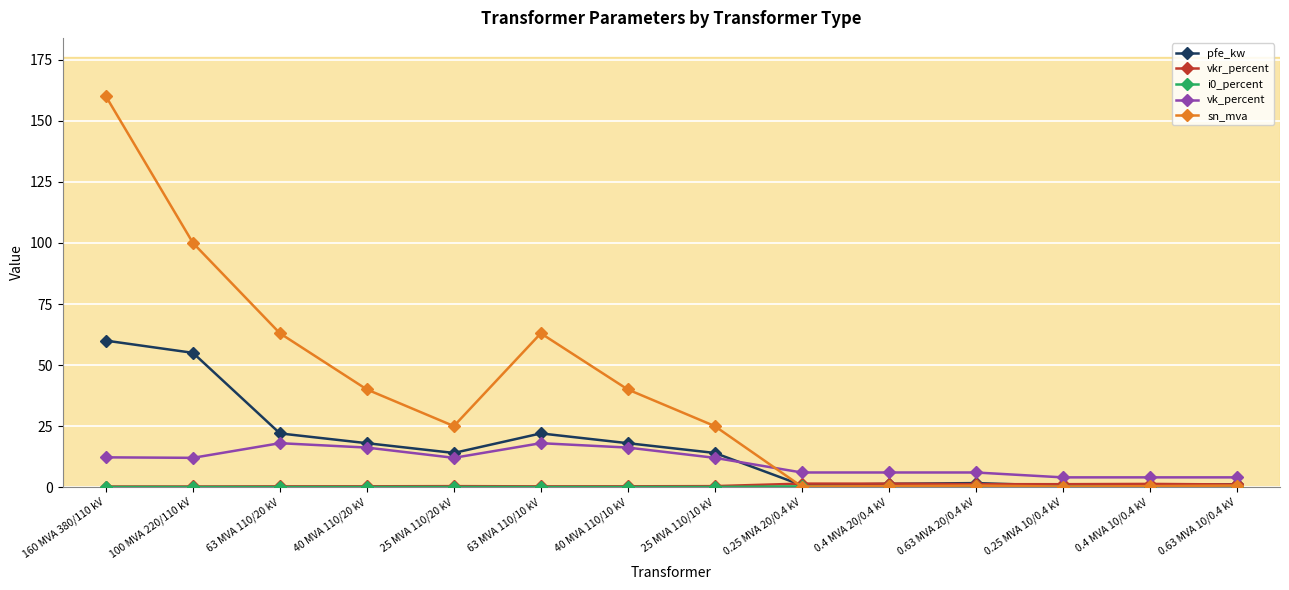

Which series has the largest total across all categories?

sn_mva